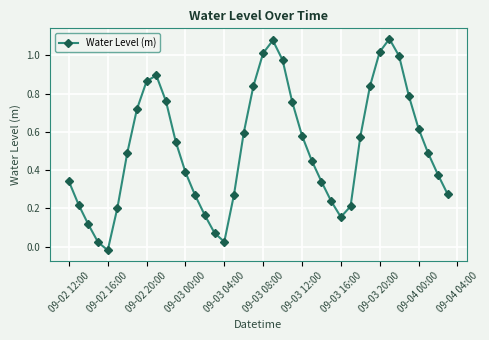

What is the sum of all values?

20.6